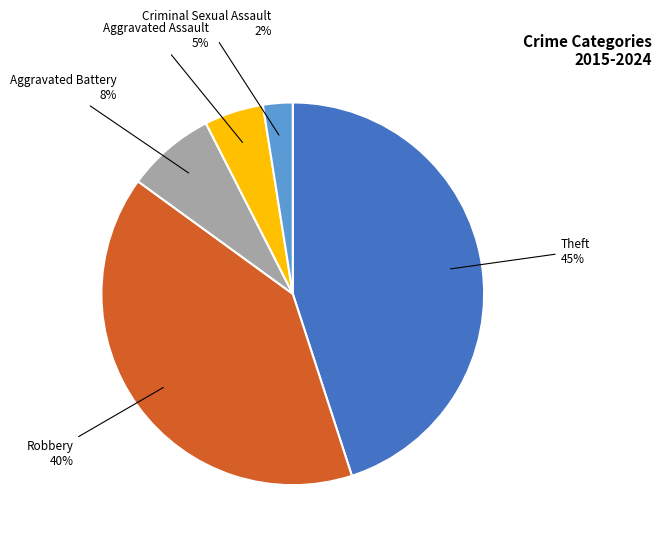

To the nearest percent, what is the average slice percentage?

20%